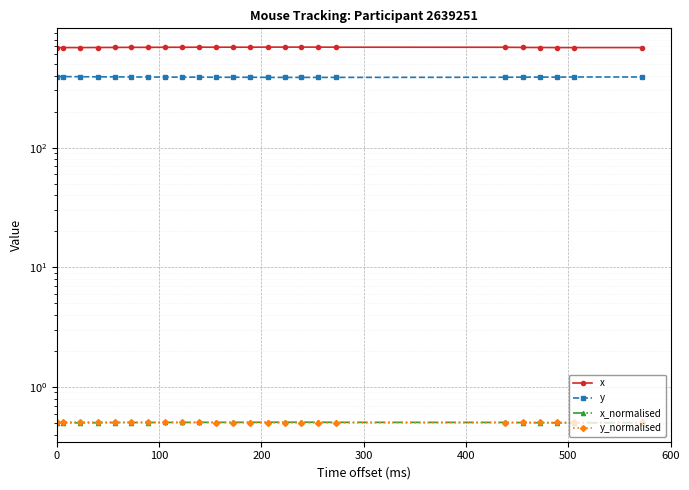

What is the maximum value shown in the chart?

691.0